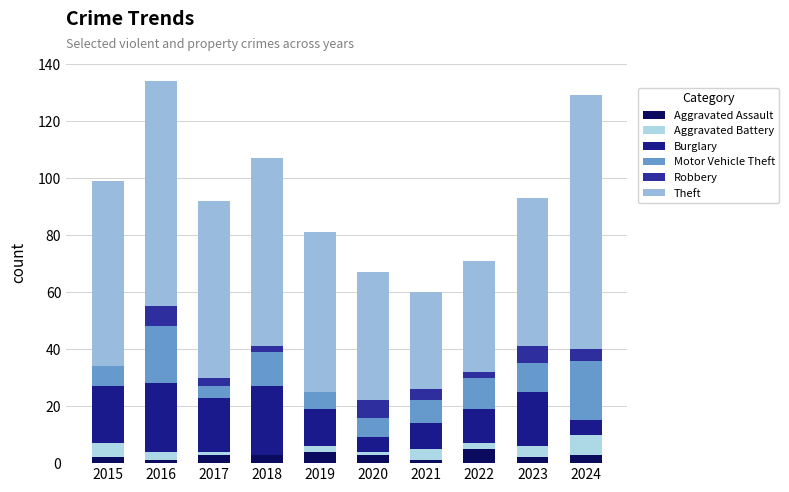

How many distinct data groups are displayed?

6